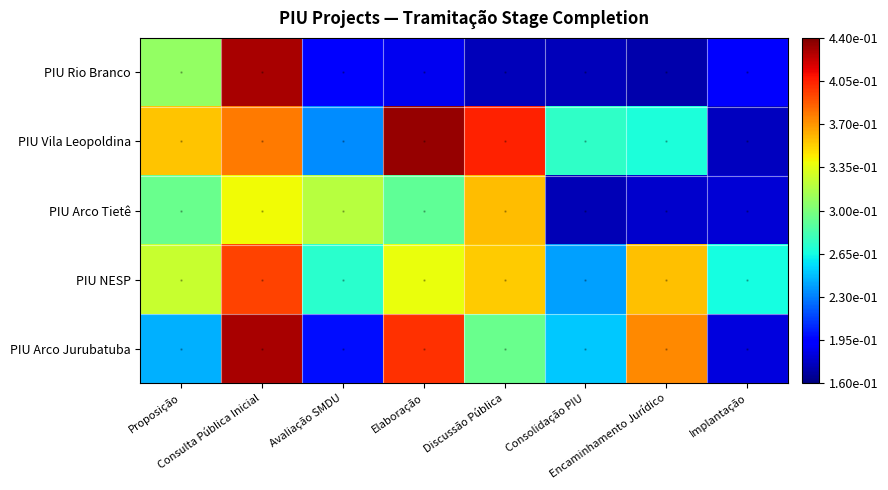

Reading left to right, what are all the values shown in this chart?

PIU Rio Branco: Proposição=0.3	Consulta Pública Inicial=0.4	Avaliação SMDU=0.2	Elaboração=0.2	Discussão Pública=0.2	Consolidação PIU=0.2	Encaminhamento Jurídico=0.2	Implantação=0.2
PIU Vila Leopoldina: Proposição=0.4	Consulta Pública Inicial=0.4	Avaliação SMDU=0.2	Elaboração=0.4	Discussão Pública=0.4	Consolidação PIU=0.3	Encaminhamento Jurídico=0.3	Implantação=0.2
PIU Arco Tietê: Proposição=0.3	Consulta Pública Inicial=0.3	Avaliação SMDU=0.3	Elaboração=0.3	Discussão Pública=0.4	Consolidação PIU=0.2	Encaminhamento Jurídico=0.2	Implantação=0.2
PIU NESP: Proposição=0.3	Consulta Pública Inicial=0.4	Avaliação SMDU=0.3	Elaboração=0.3	Discussão Pública=0.4	Consolidação PIU=0.2	Encaminhamento Jurídico=0.4	Implantação=0.3
PIU Arco Jurubatuba: Proposição=0.2	Consulta Pública Inicial=0.4	Avaliação SMDU=0.2	Elaboração=0.4	Discussão Pública=0.3	Consolidação PIU=0.3	Encaminhamento Jurídico=0.4	Implantação=0.2